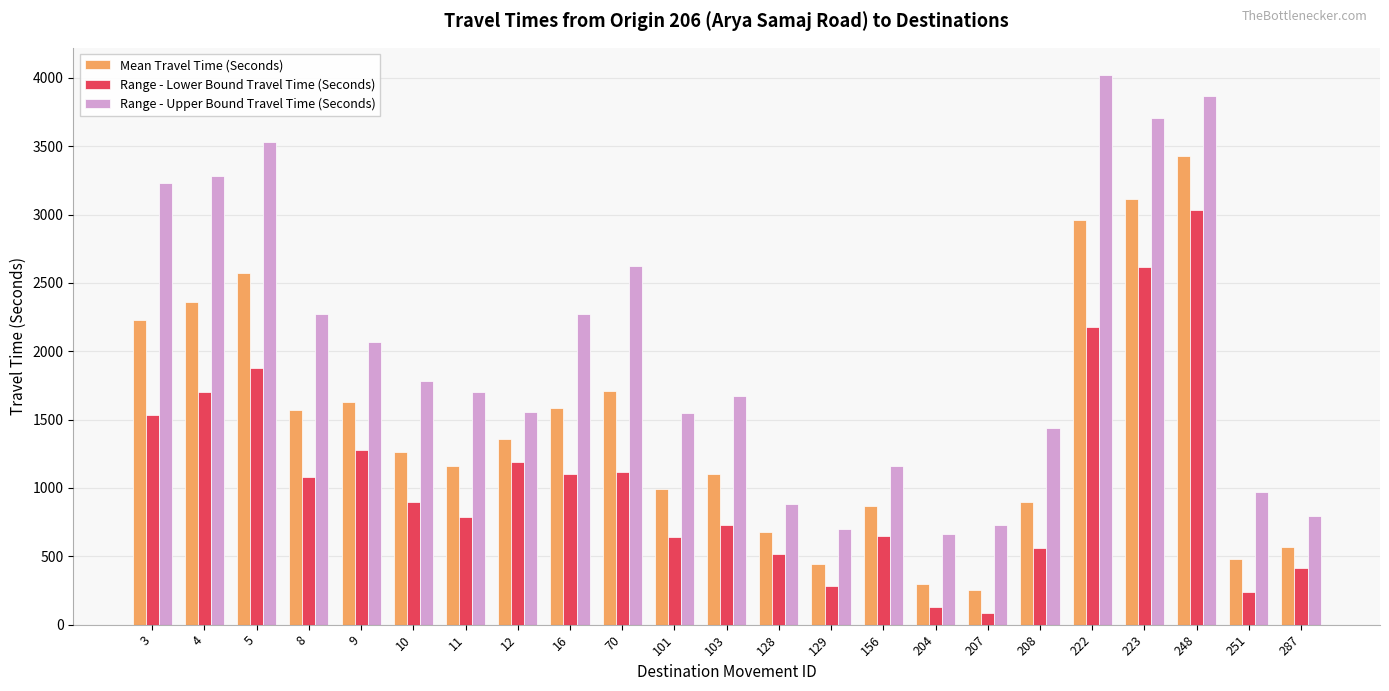

How many values in the Range - Upper Bound Travel Time (Seconds) series are below 1705?

11